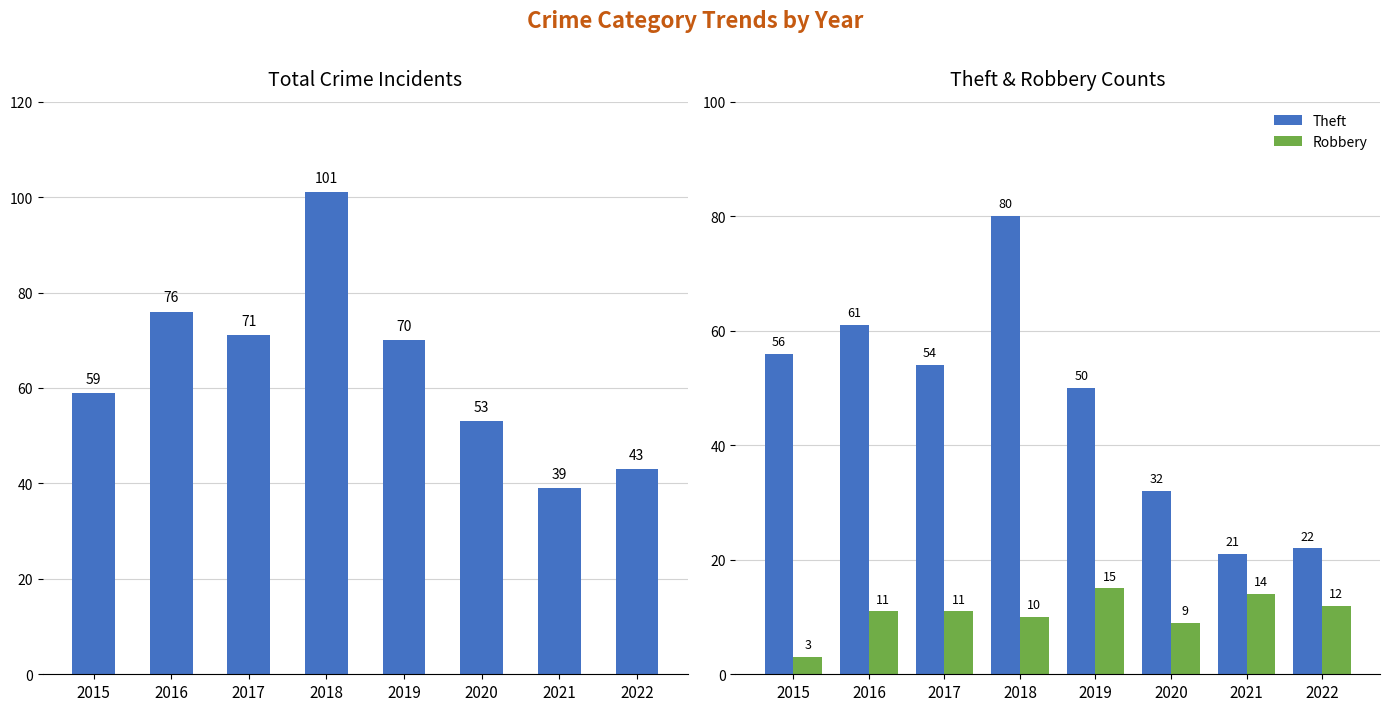

Is it true that Total equals 71 at 2017?

True